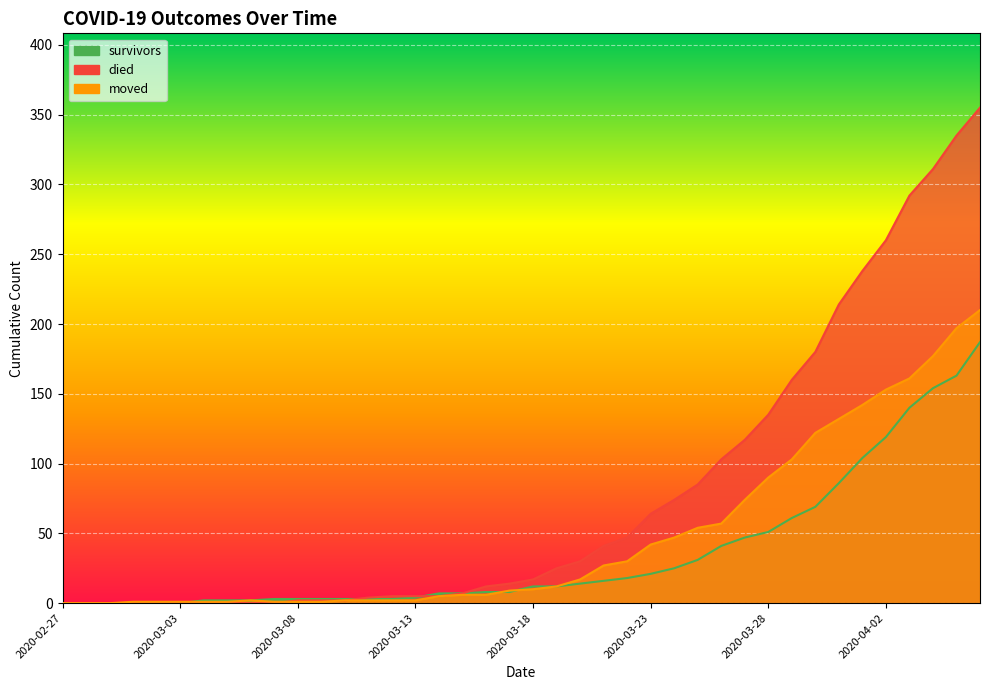

What value does the moved series have at 2020-03-20?

17